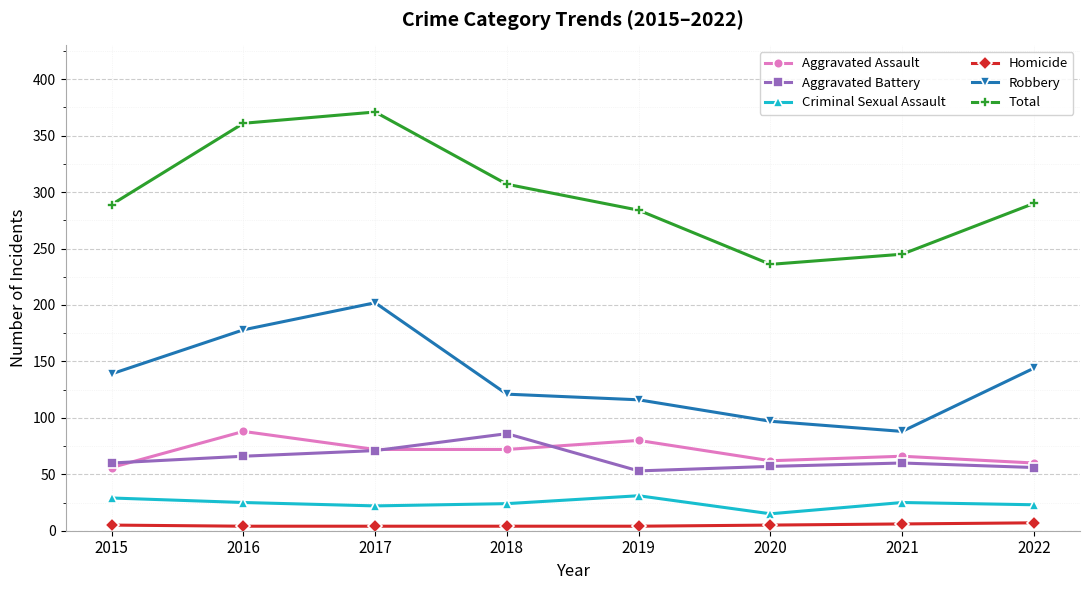

Where is the first local minimum for Total?

2020